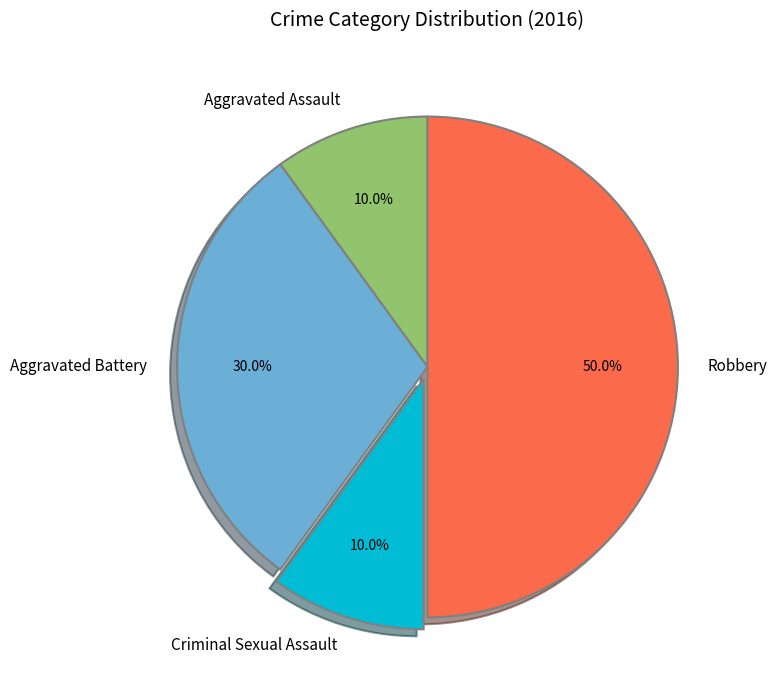

To the nearest percent, what is the difference between the Robbery and Aggravated Battery slice percentages?

20%